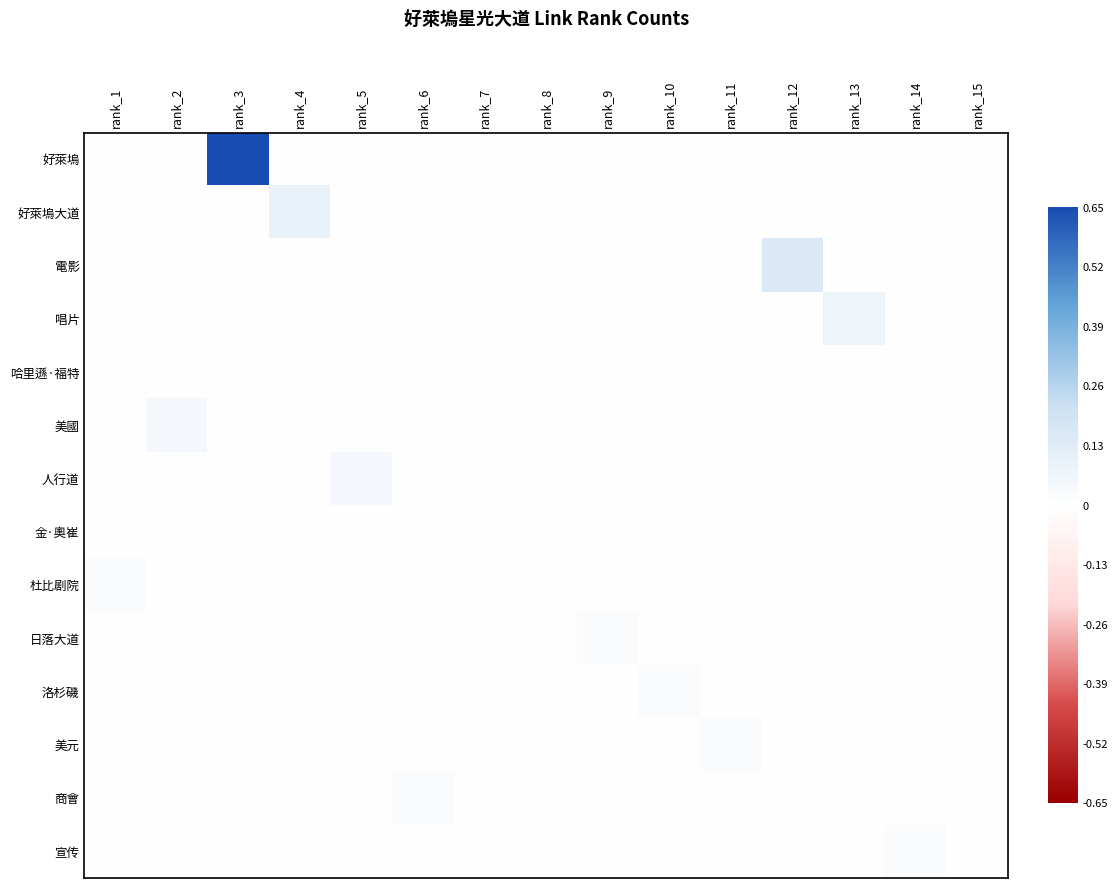

Which series changed the most between rank_3 and rank_4?

好萊塢